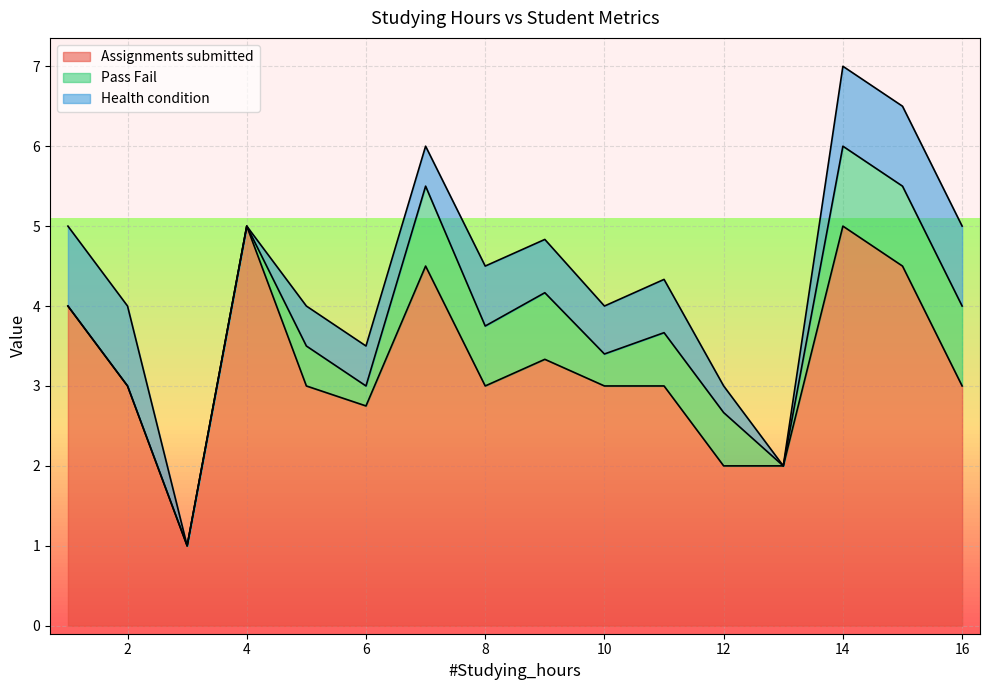

At which category is the sum across all series the highest?

14